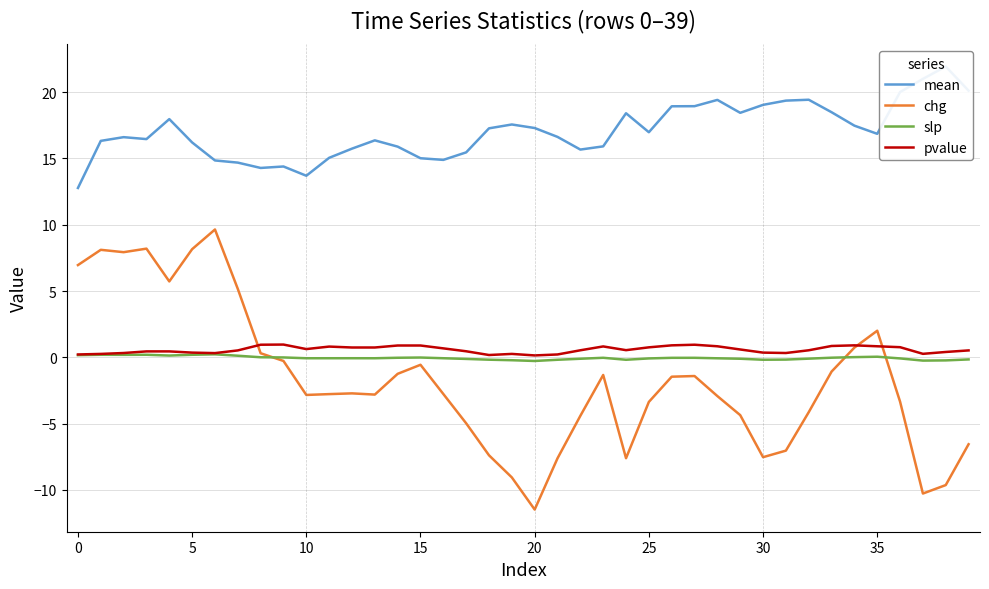

True or false: pvalue and slp cross at least once.

False